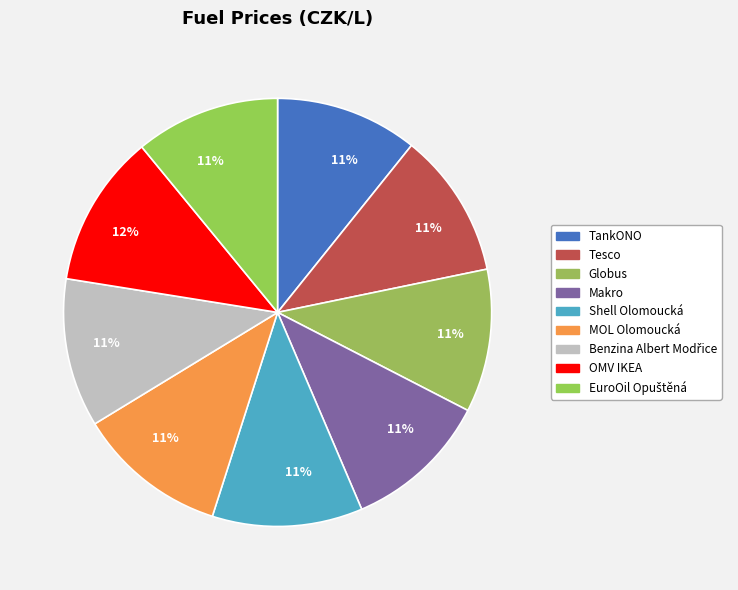

How many slices are in this pie chart?

9